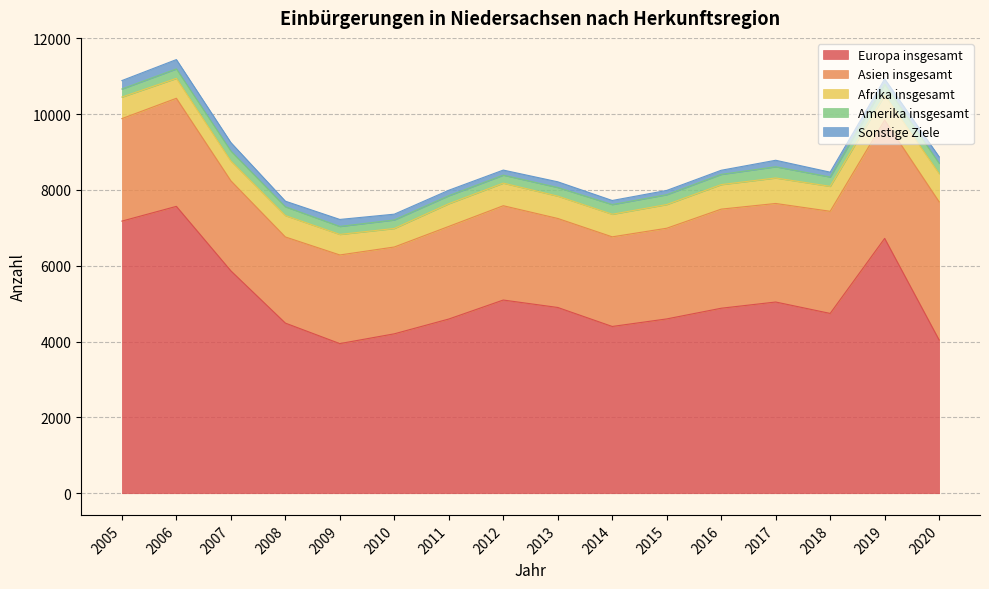

How many lines are shown in the chart?

5